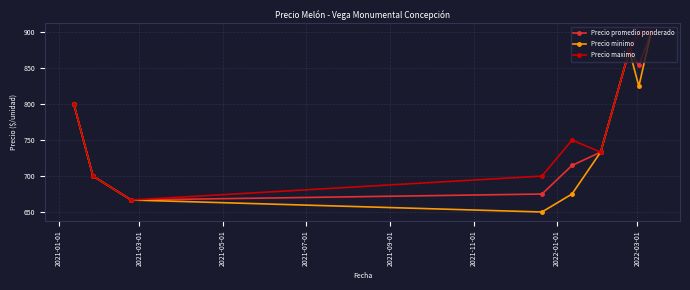

How many interior local peaks does the Precio minimo series have?

1